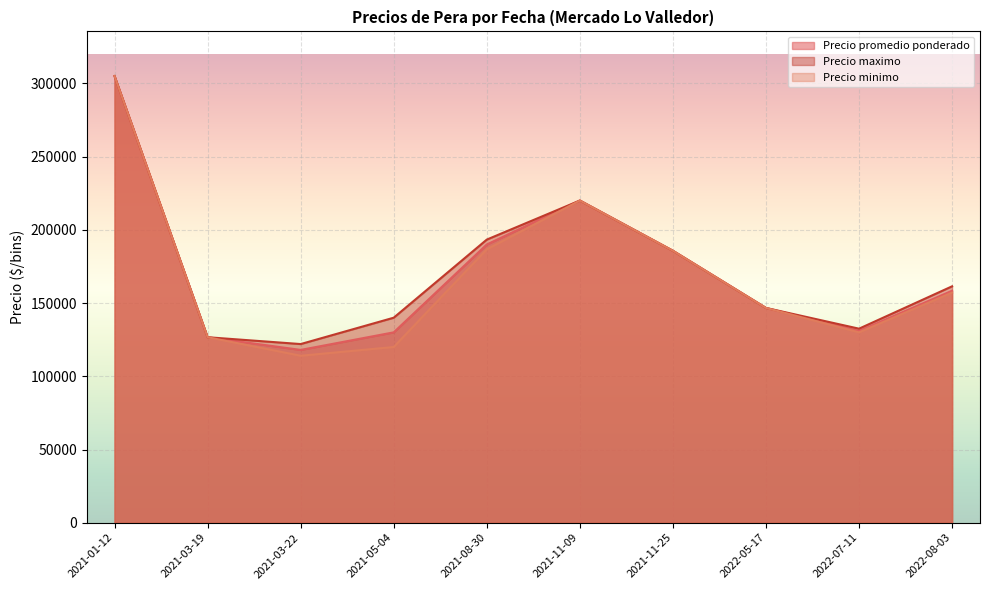

True or false: Precio promedio ponderado and Precio maximo cross at least once.

False